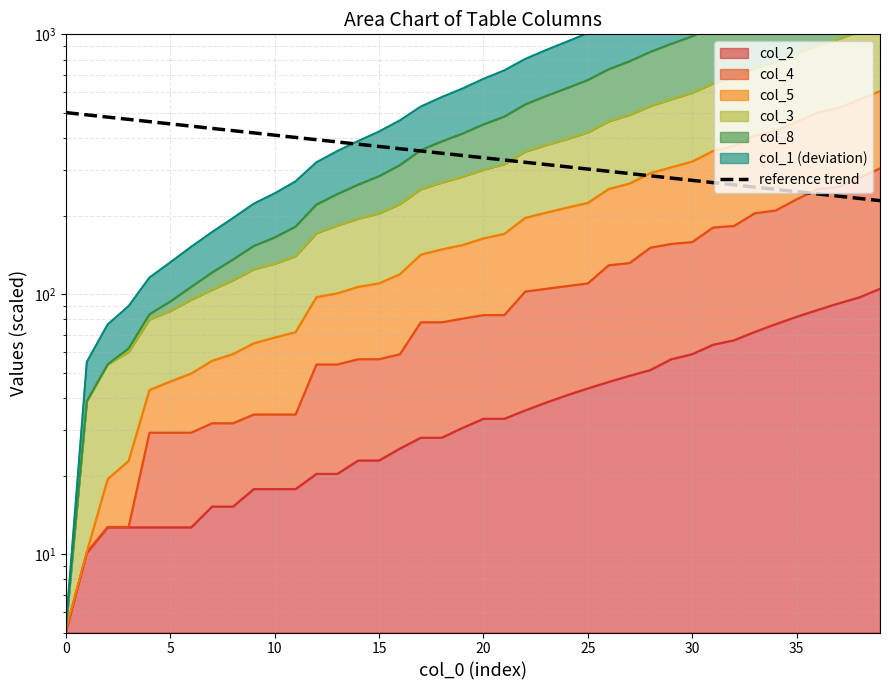

What is the change in value from 11 to 19?

-59.3